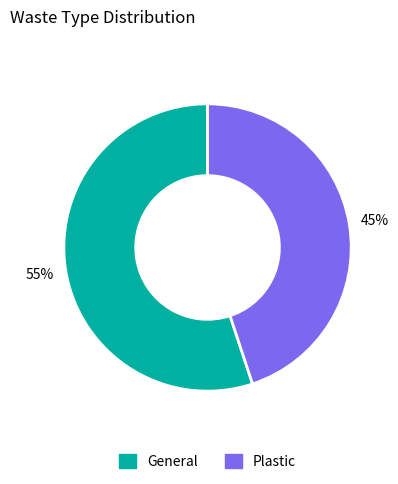

What percentage is the Plastic slice, to the nearest percent?

45%